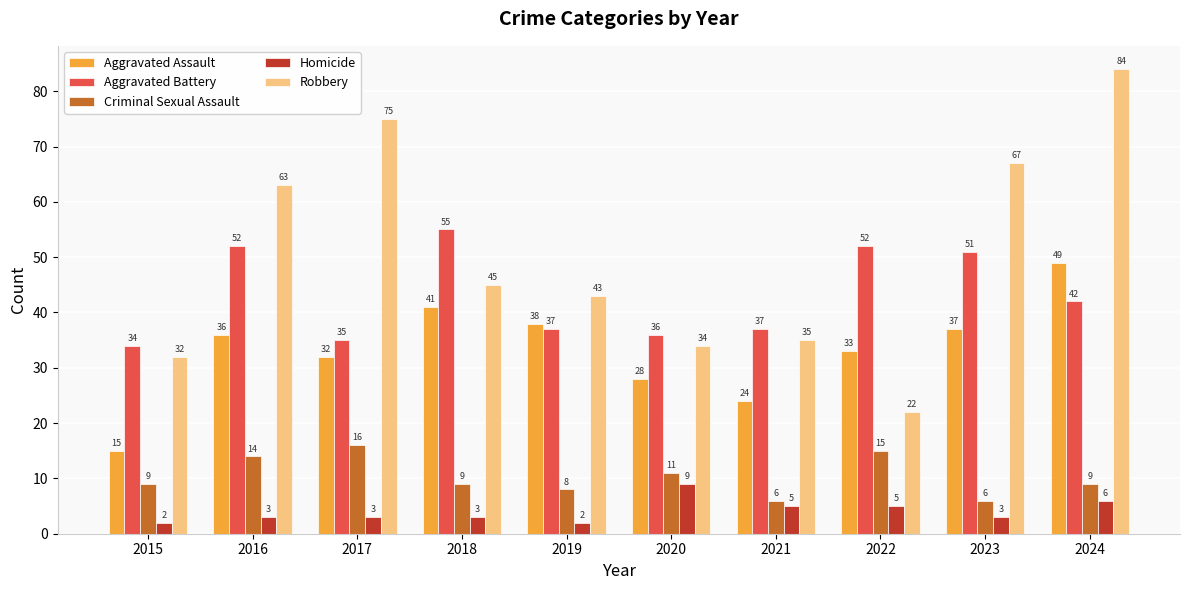

The value of Robbery at 2019 is 43. True or false?

True